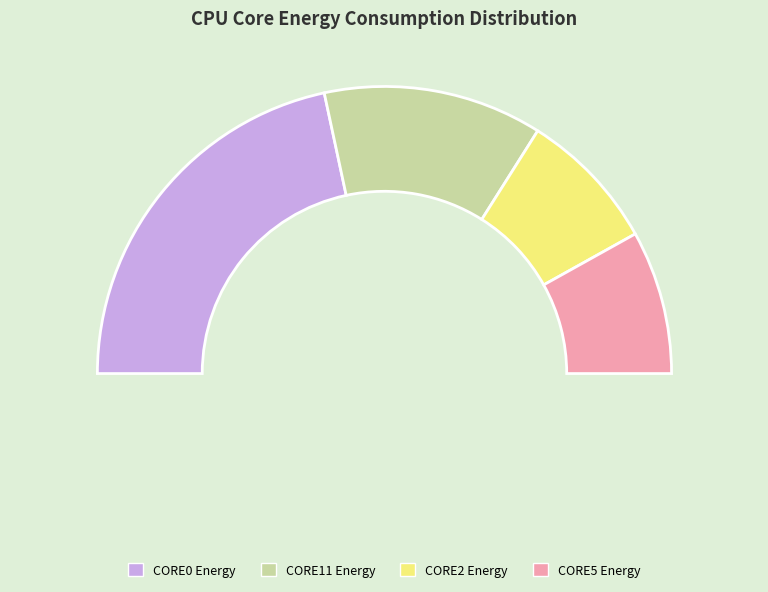

Does any single category account for the majority?

No